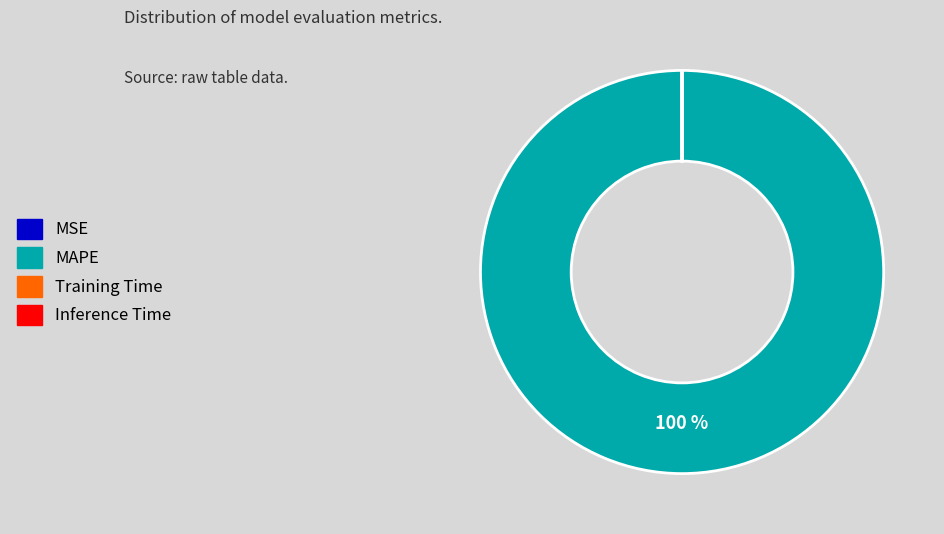

To the nearest percent, what is the difference between the largest and smallest slice percentages?

100%